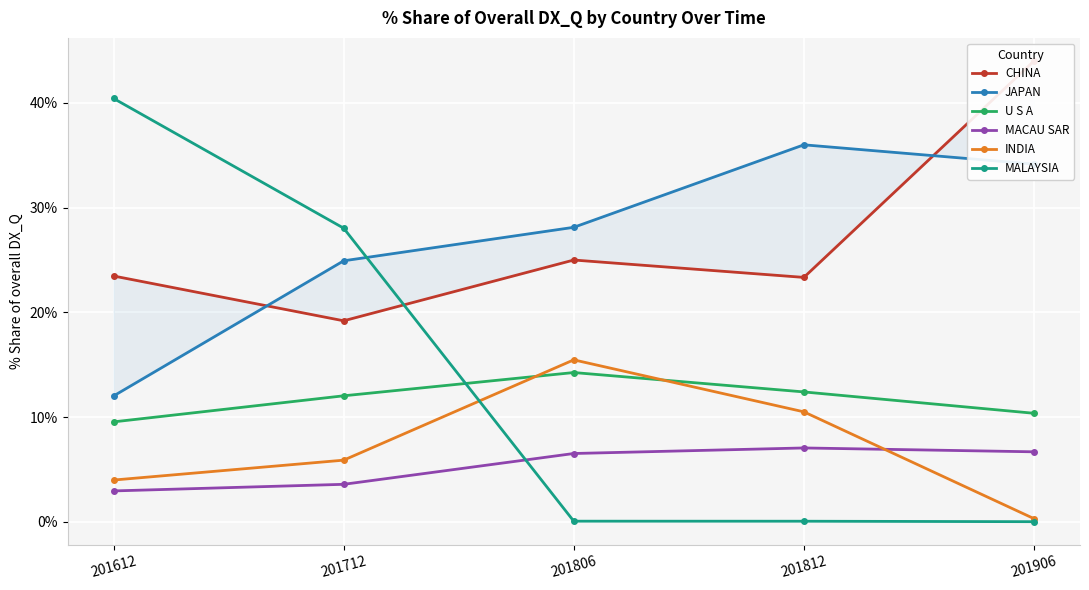

At which label does INDIA reach its peak?

201806